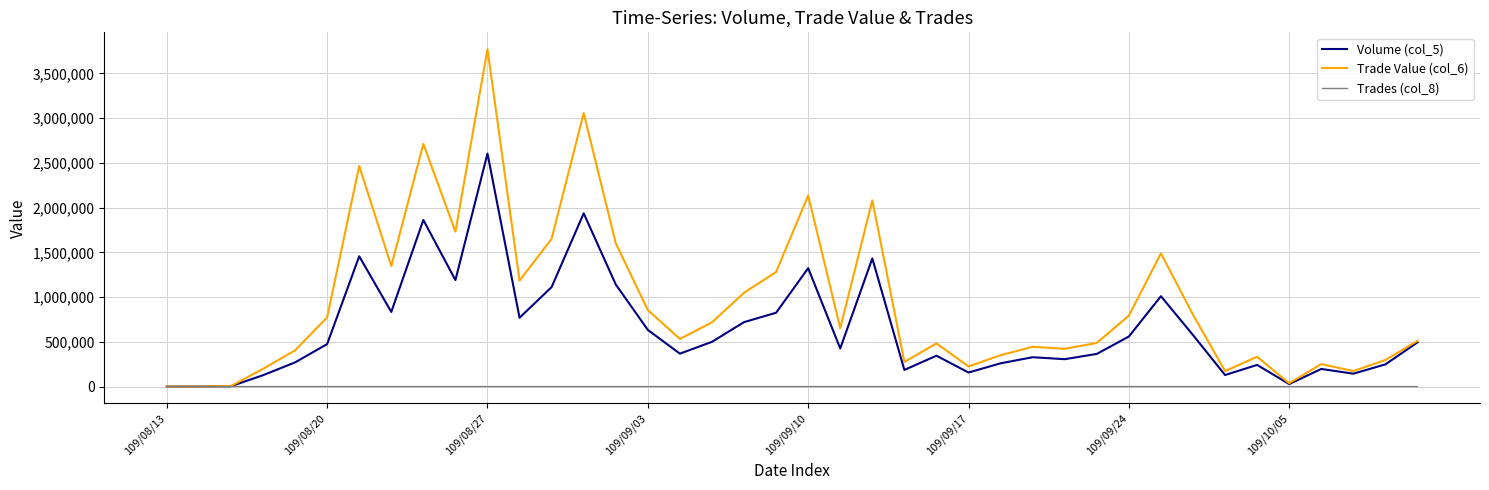

Which series has the widest spread of values?

Trade Value (col_6)